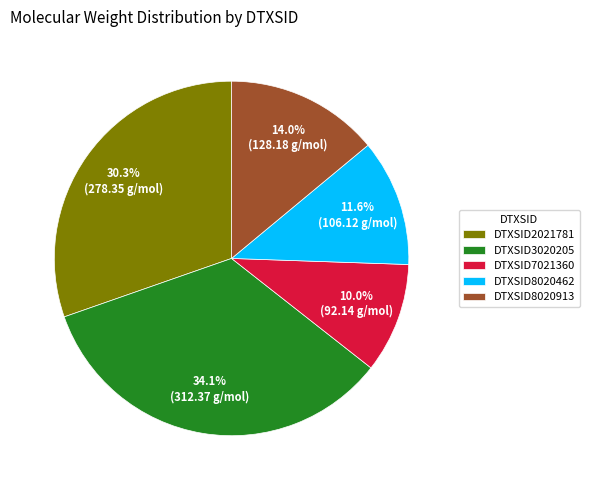

How much of the chart is everything except DTXSID3020205?

65.9%